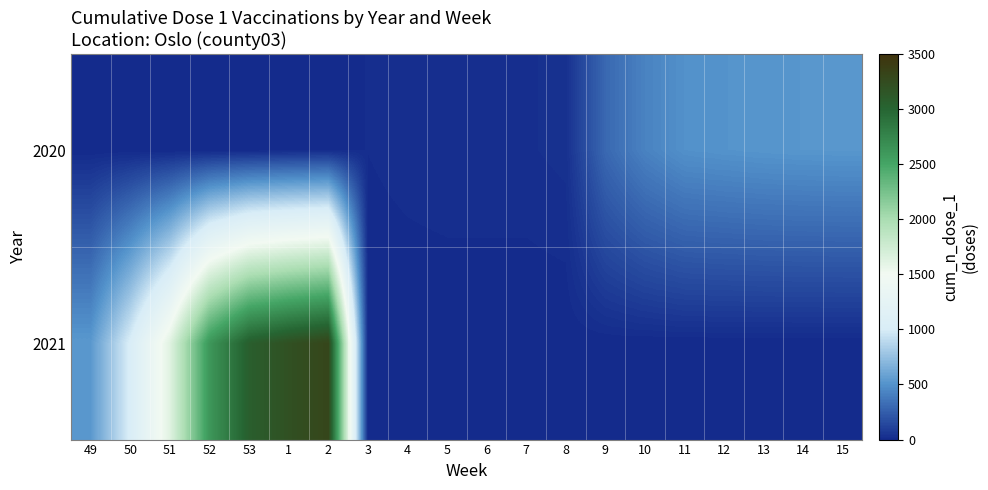

Reading left to right, list all the values displayed in this chart.

2020: 49=0	50=0	51=0	52=0	53=0	1=6	2=9	3=14	4=21	5=25	6=25	7=25	8=33	9=300	10=424	11=493	12=505	13=515	14=520	15=523
2021: 49=532	50=1023	51=1632	52=2611	53=3066	1=3203	2=3309	3=0	4=0	5=0	6=0	7=0	8=0	9=0	10=0	11=0	12=0	13=0	14=0	15=0